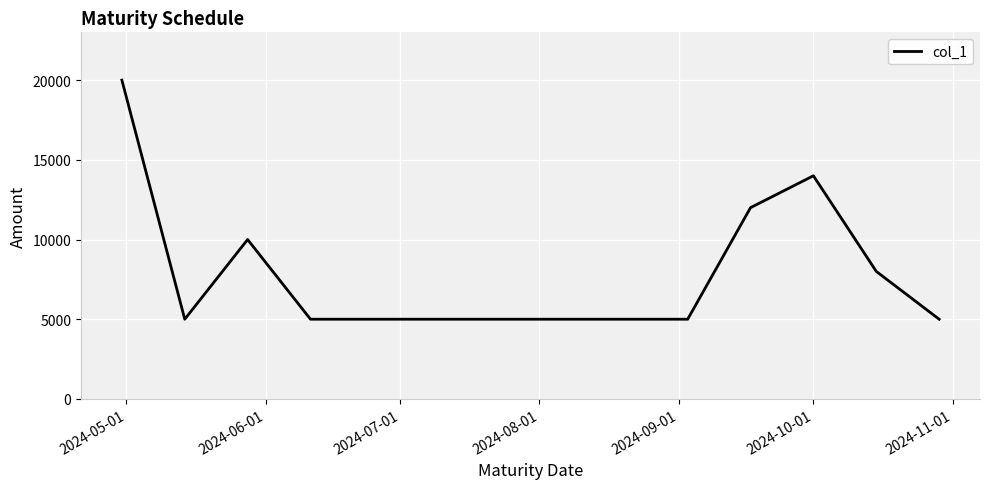

What is the smallest value displayed?

5000